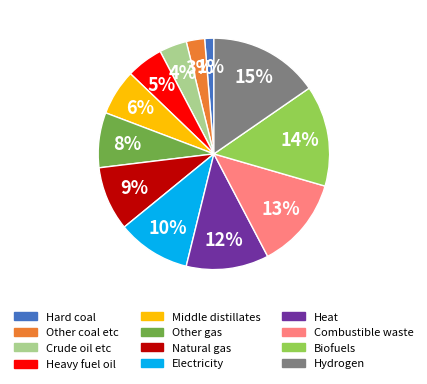

To the nearest percent, what percentage of the pie is Natural gas?

9%